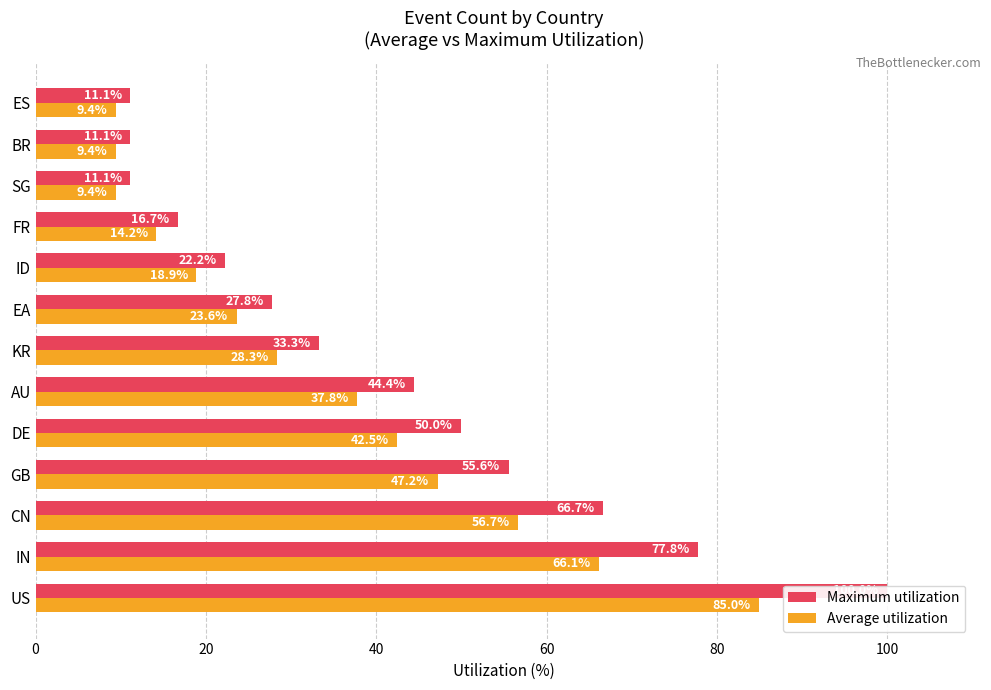

Does the chart contain any negative values?

No